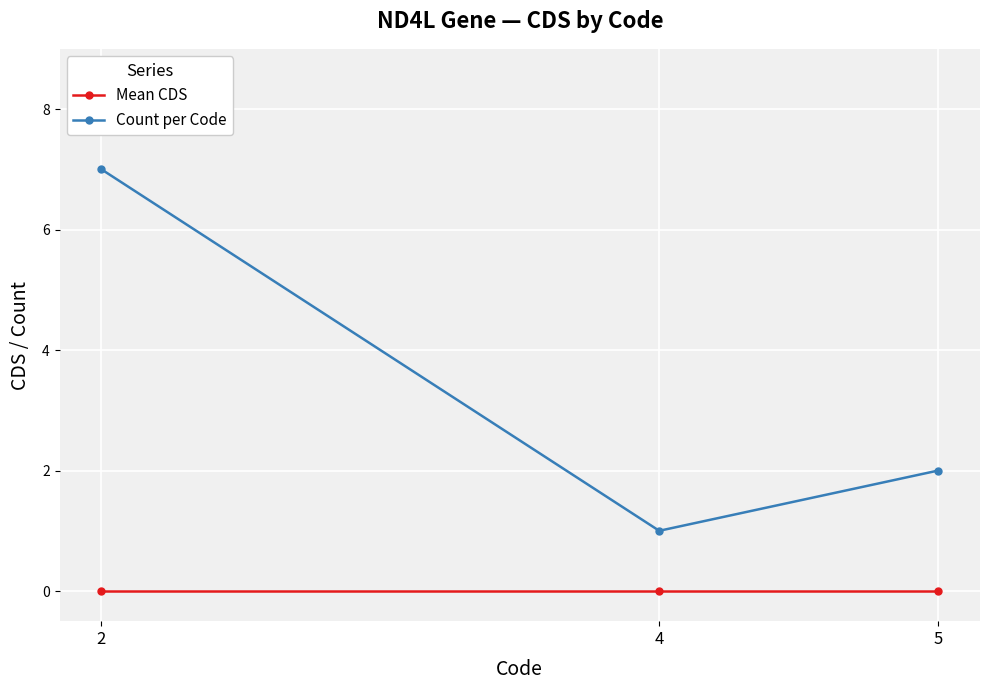

Which series has the widest spread of values?

Count per Code